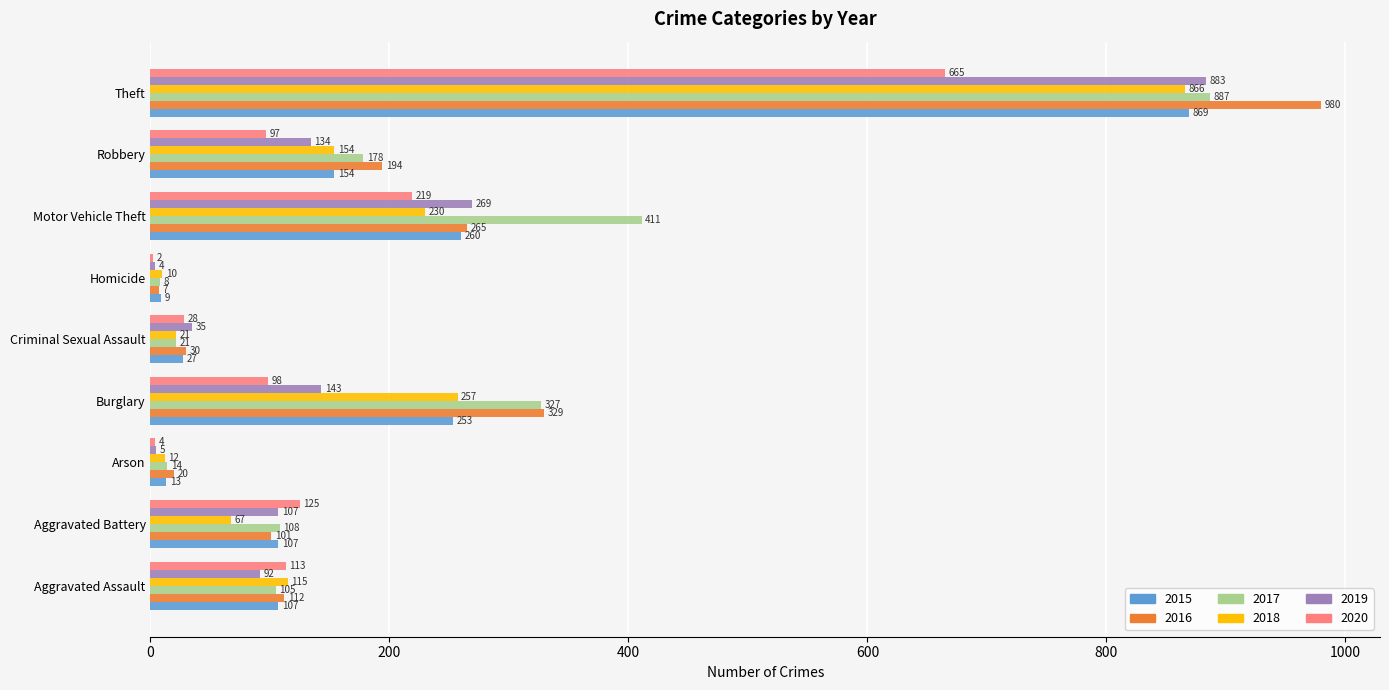

What is the difference between the 2017 values at Criminal Sexual Assault and Burglary?

306